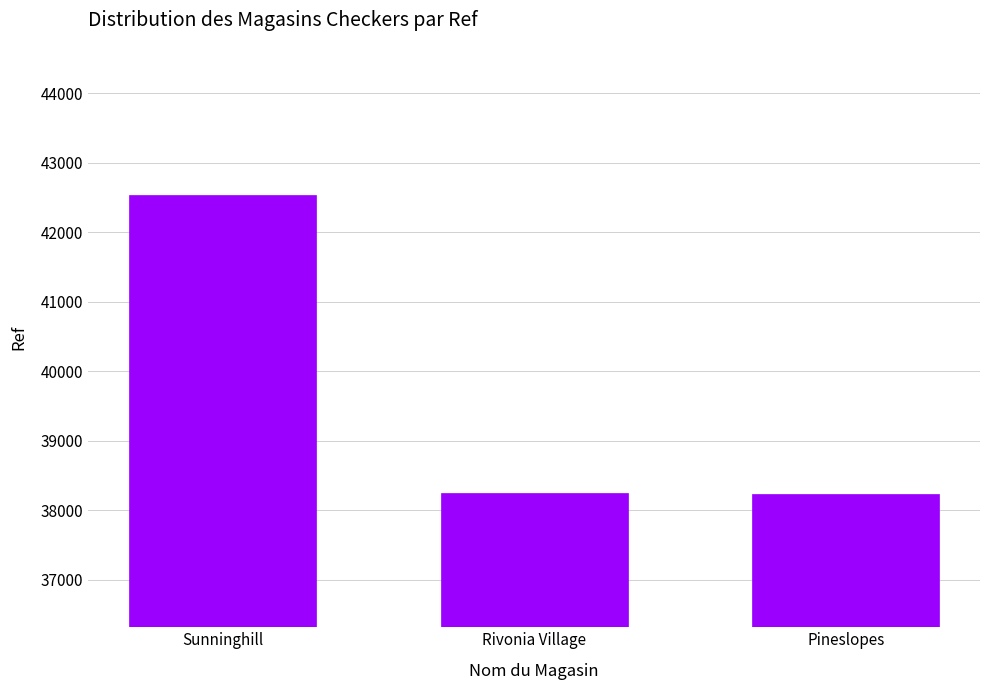

What is the average value?

39670